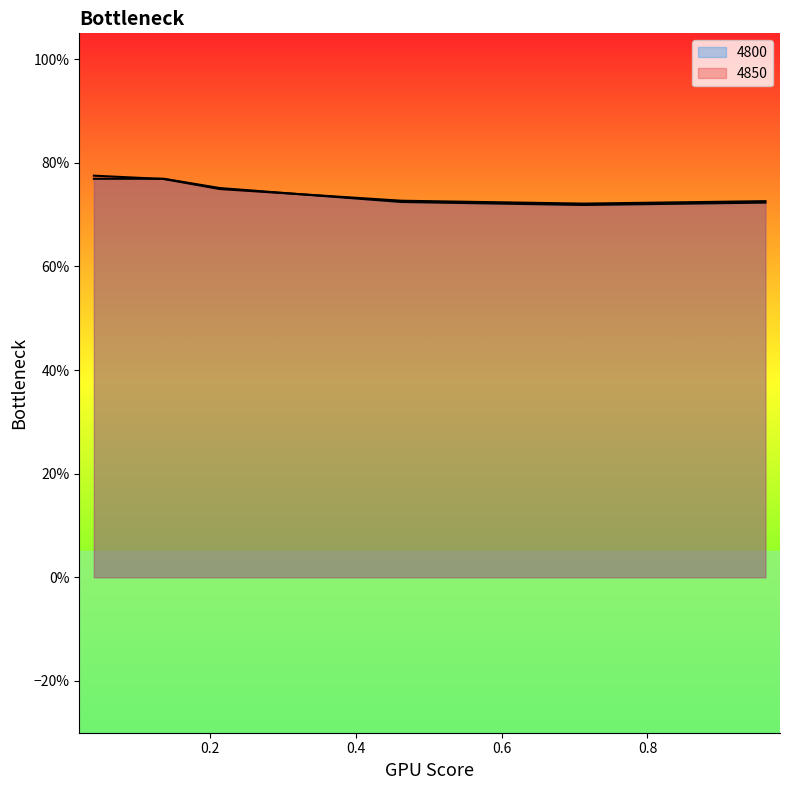

What is the label of the 6th point from the left?

0.9616438356164384